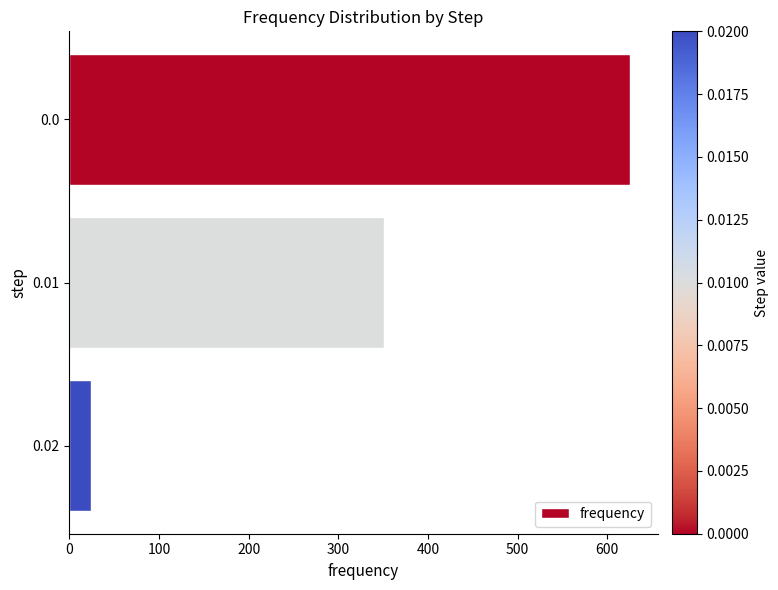

List the labels in order of value, smallest first.

0.02, 0.01, 0.0